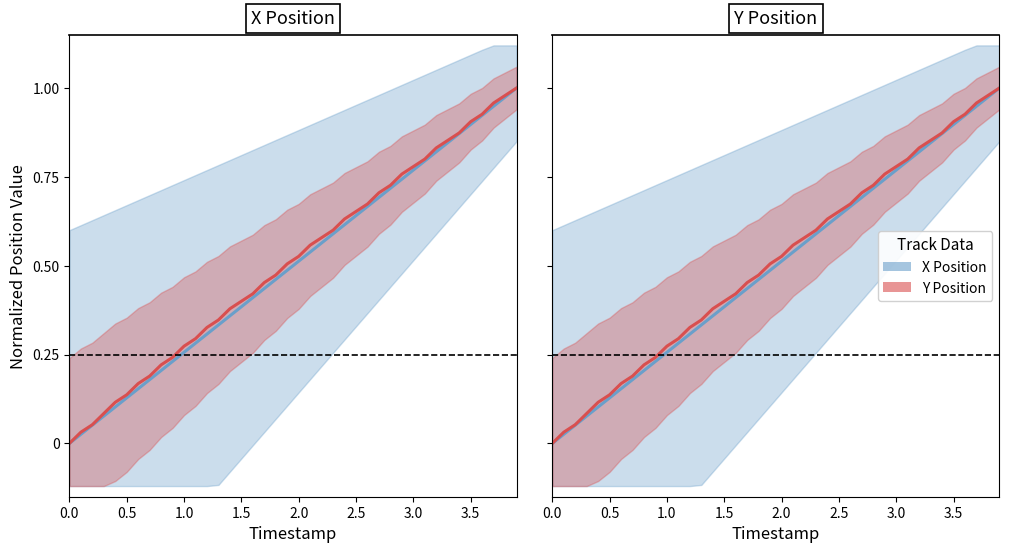

Does the chart have visible grid lines?

No